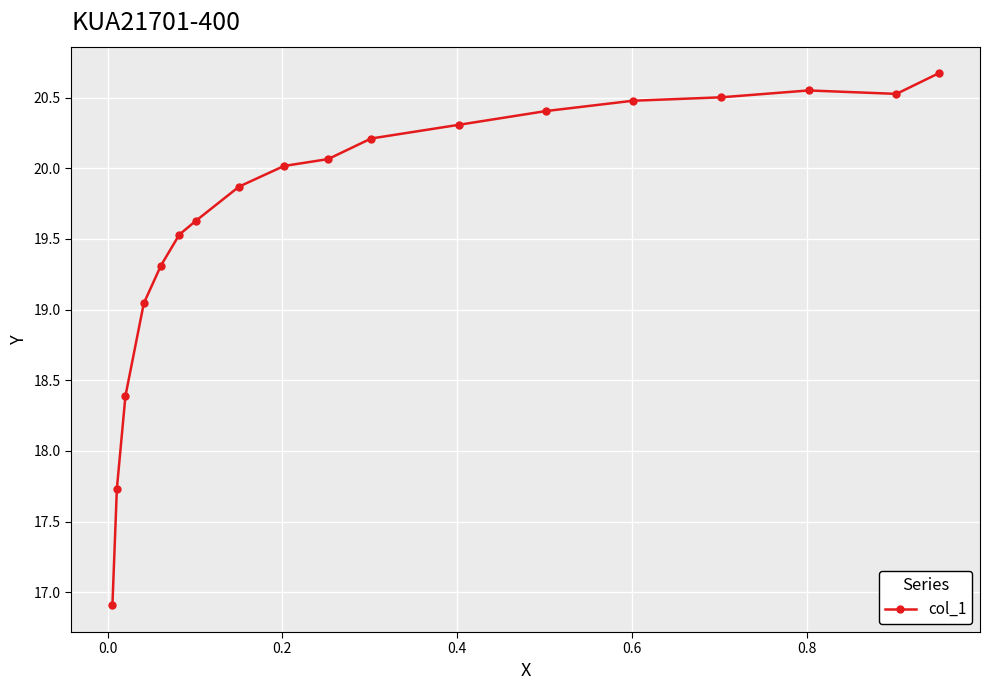

What is the difference between the maximum and second lowest values?

2.9